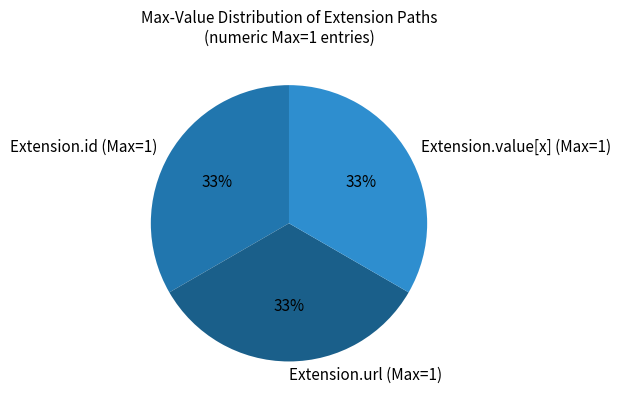

Approximately how many times larger is the value at Extension.value[x] (Max=1) compared to Extension.url (Max=1)?

1.0